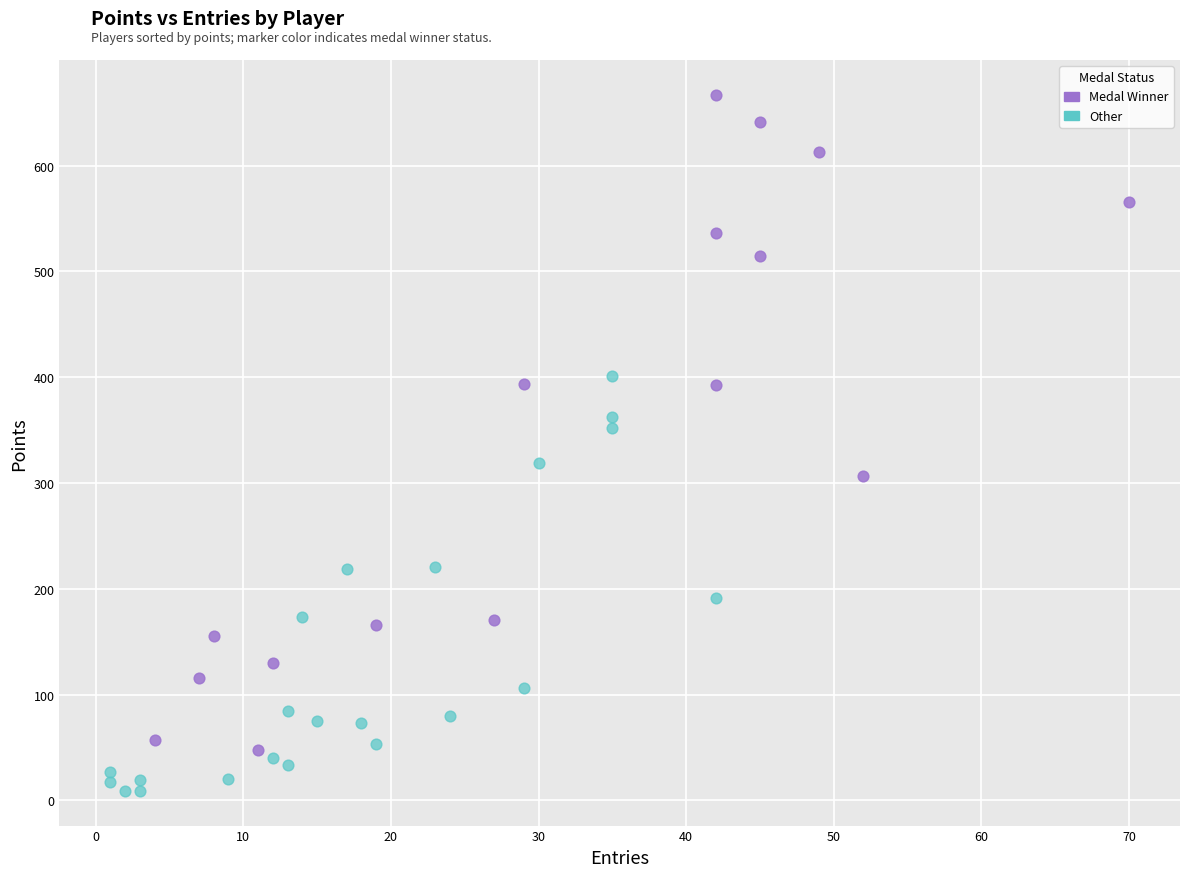

Which series contains the highest Y value?

Medal Winner